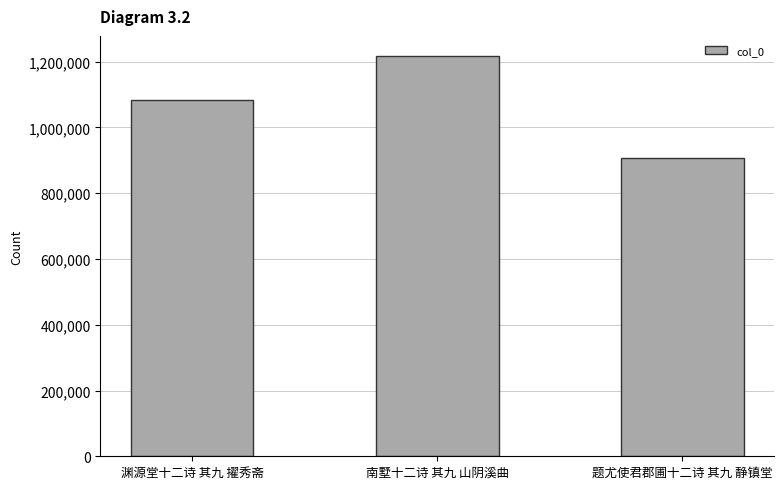

What is the sum of the values at 南墅十二诗 其九 山阴溪曲 and 渊源堂十二诗 其九 擢秀斋?

2302013